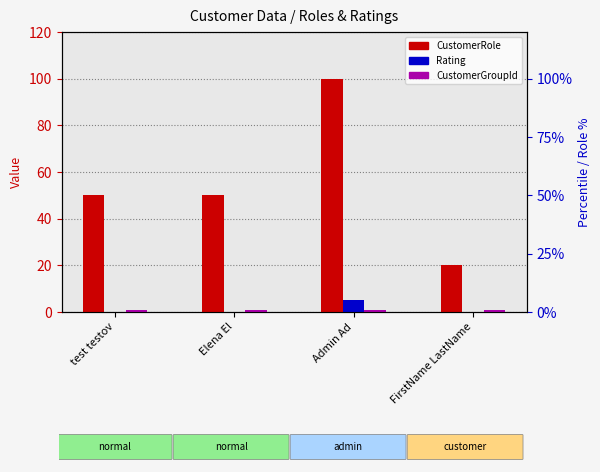

What is the difference between the maximum and second lowest values in the Rating series?

5